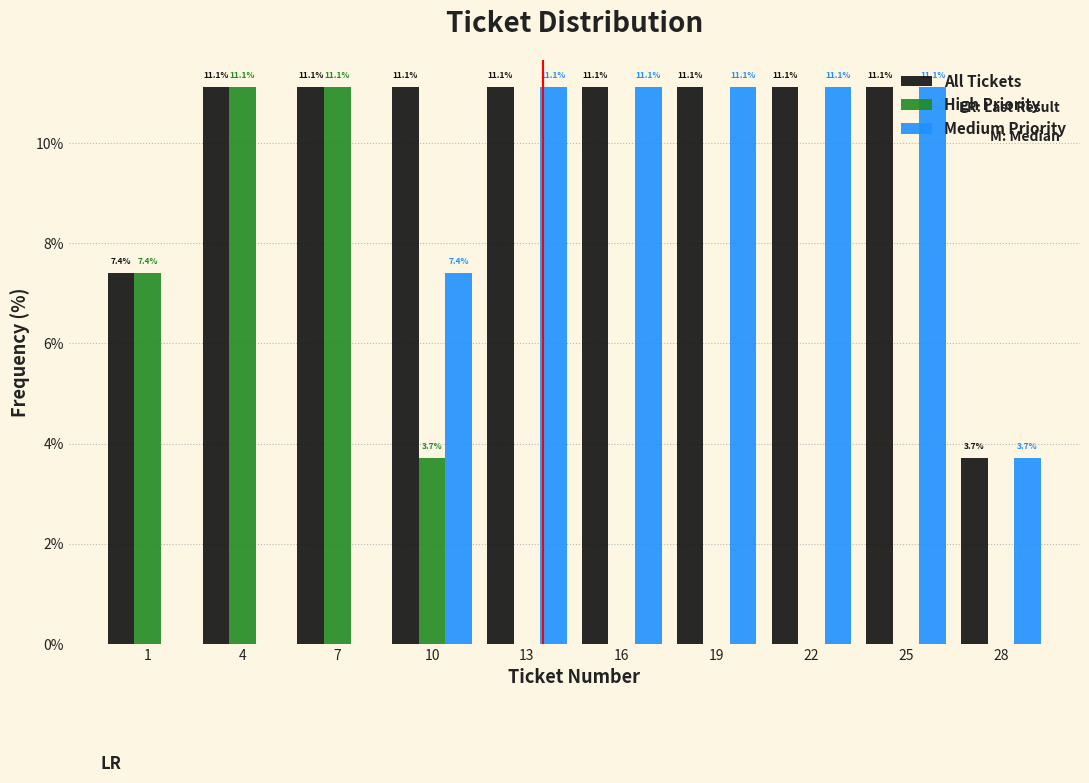

Is the value of All Tickets at 1 greater than the value of High Priority at 25?

Yes